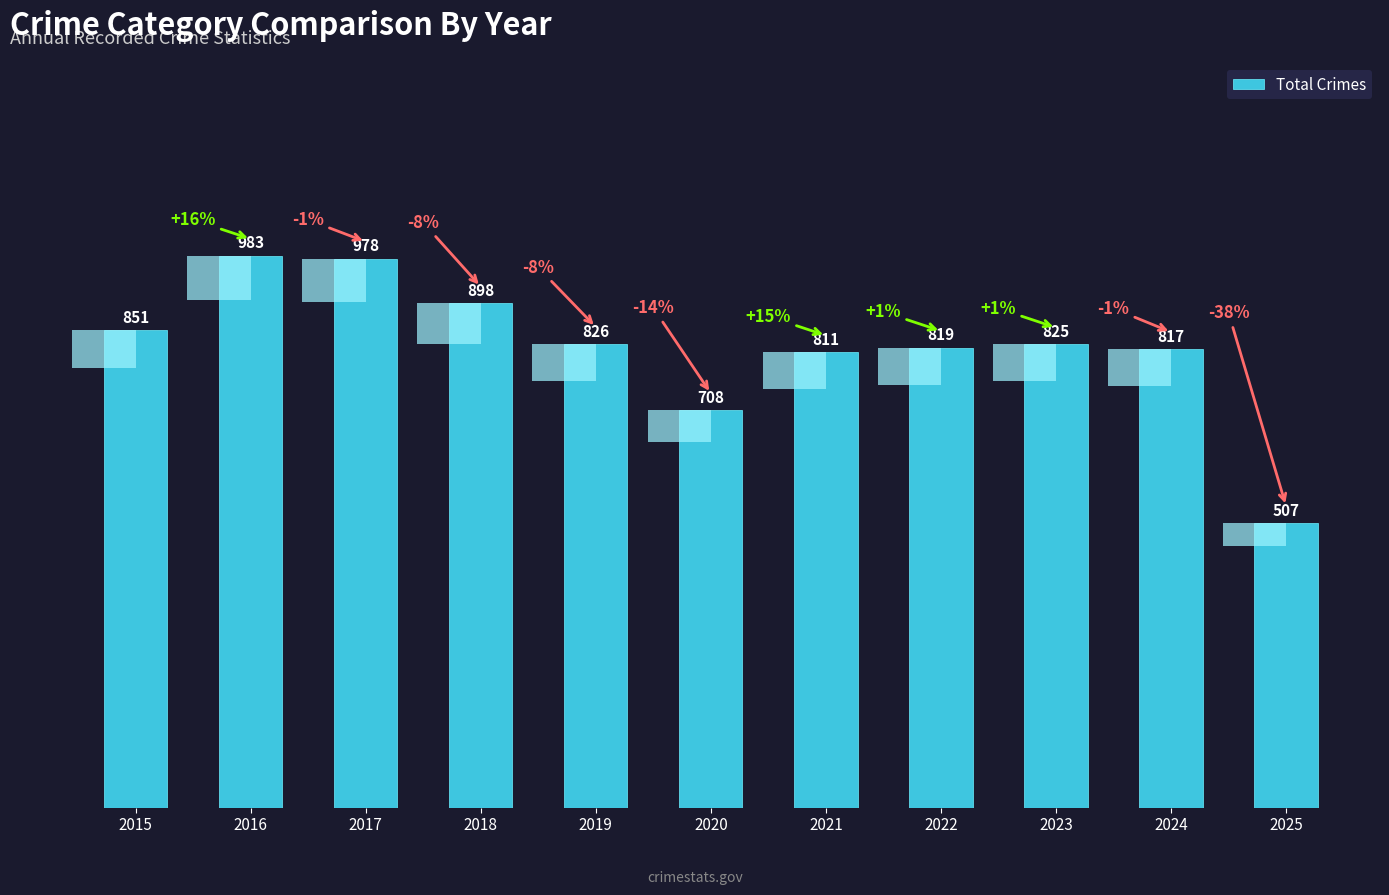

What is the difference between the maximum and minimum values?

476